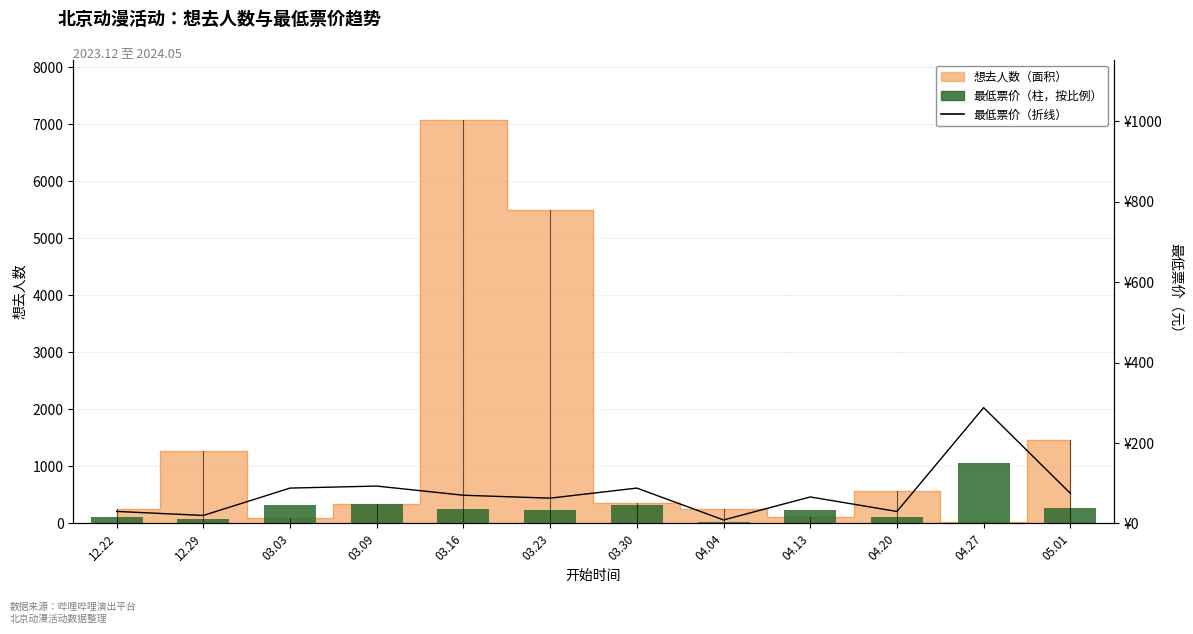

Does the chart contain any negative values?

No